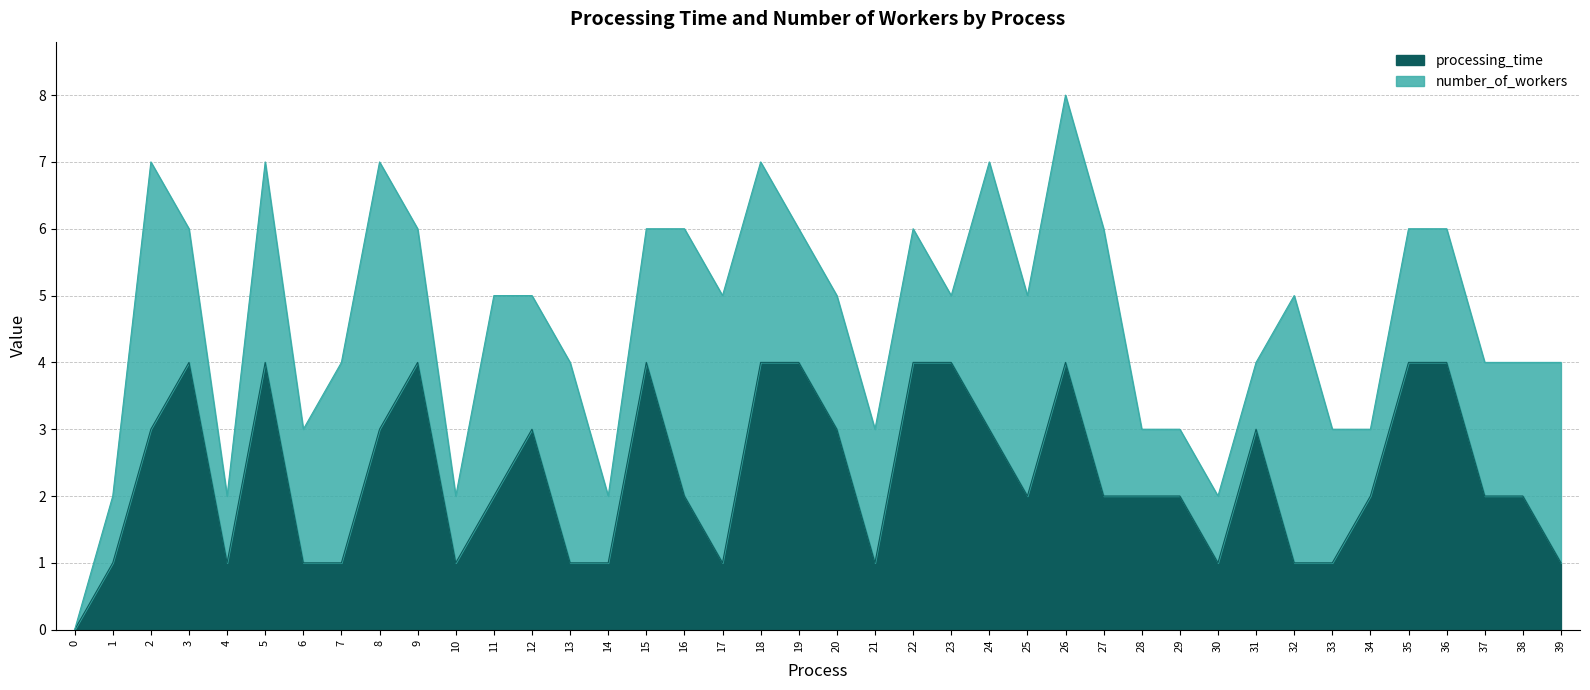

Does the chart have visible grid lines?

Yes